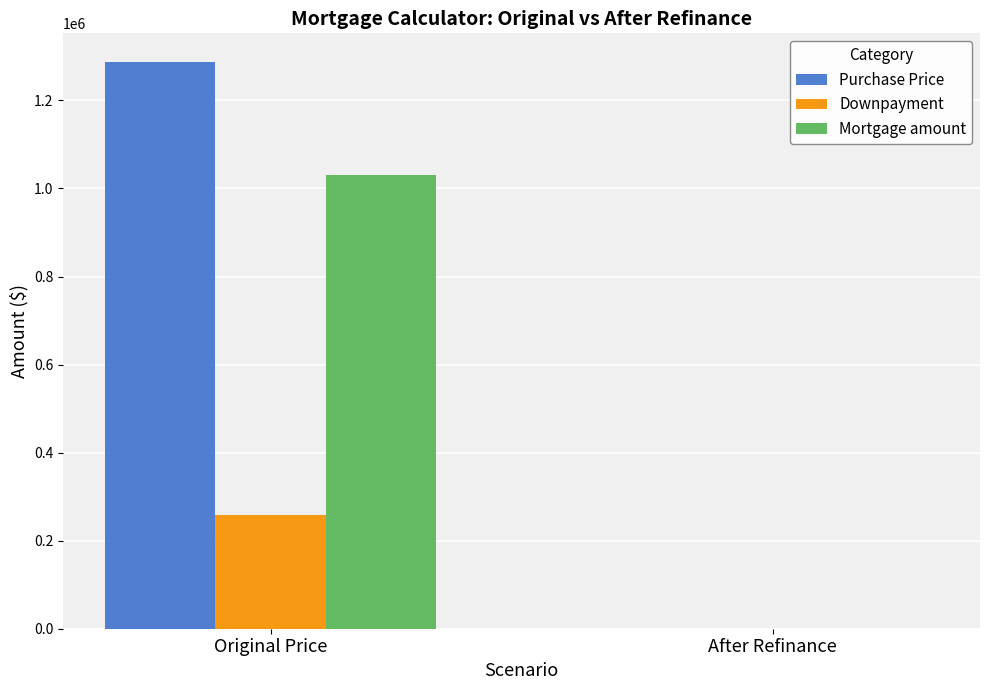

What is the average value of the Downpayment series?

128800